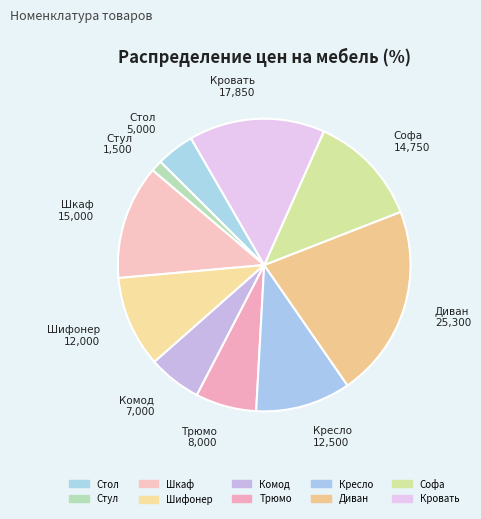

Is it true that Шкаф is 19% of the pie?

False